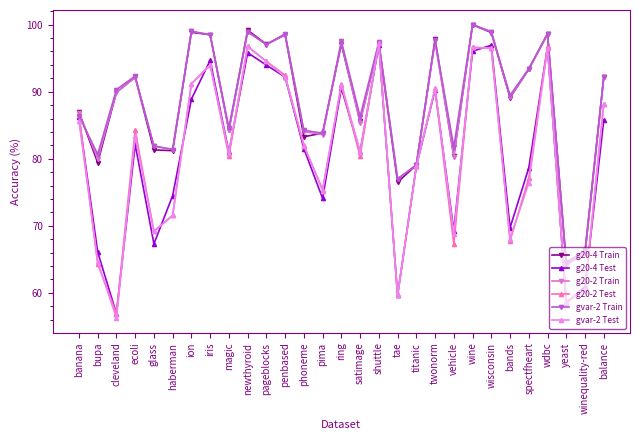

The value of gvar-2 Test at pageblocks is 28.7. True or false?

False